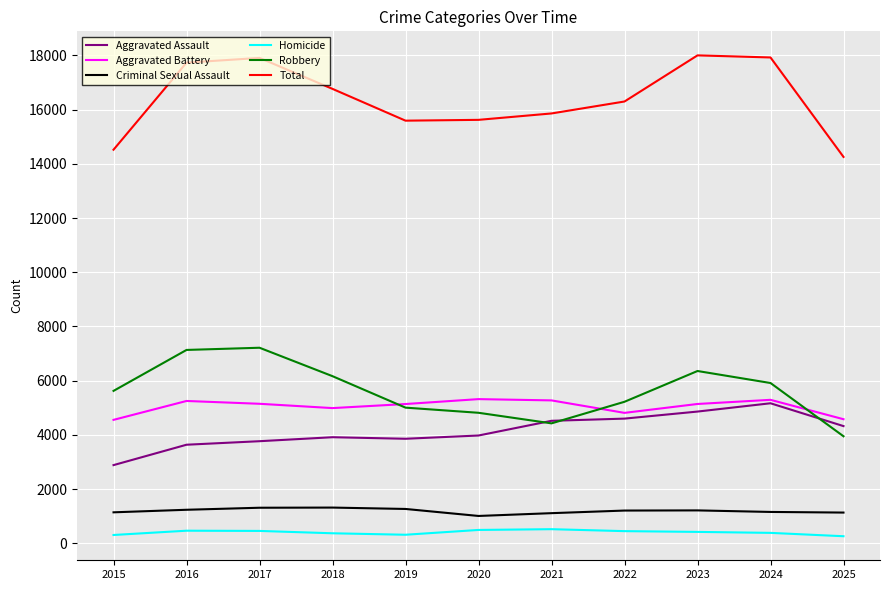

True or false: Total has more than 2 points higher than both neighbors.

False